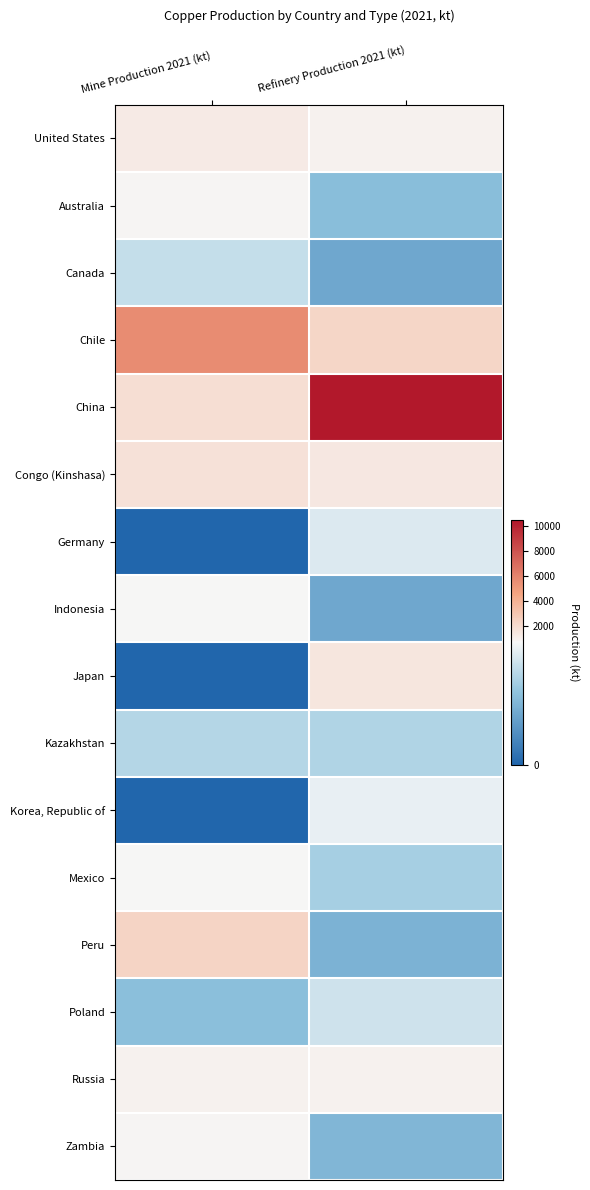

What is the maximum value shown in the chart?

10500